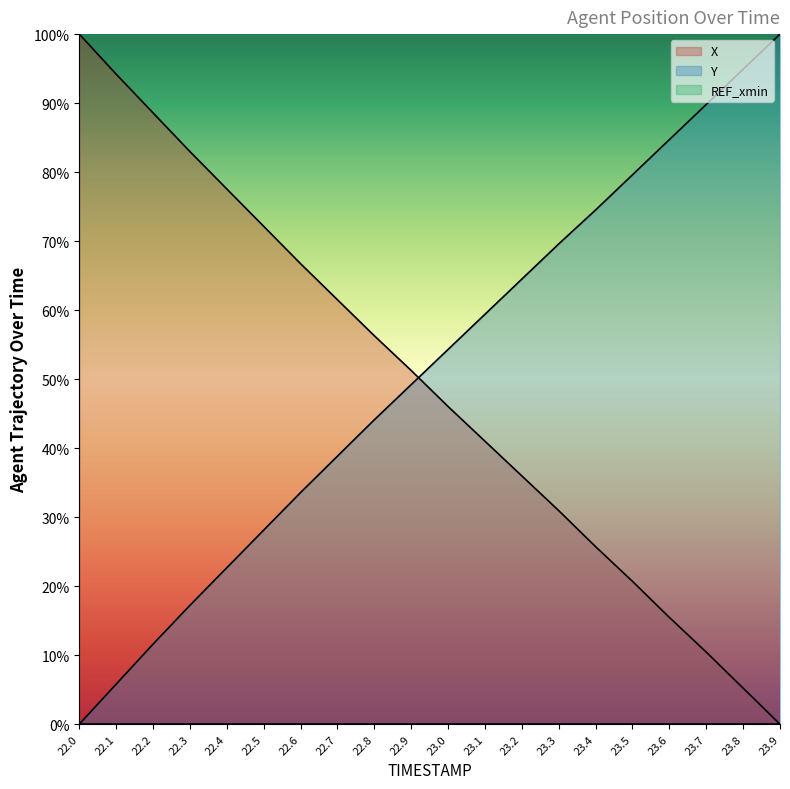

At which label is Y closest to 50?

22.9